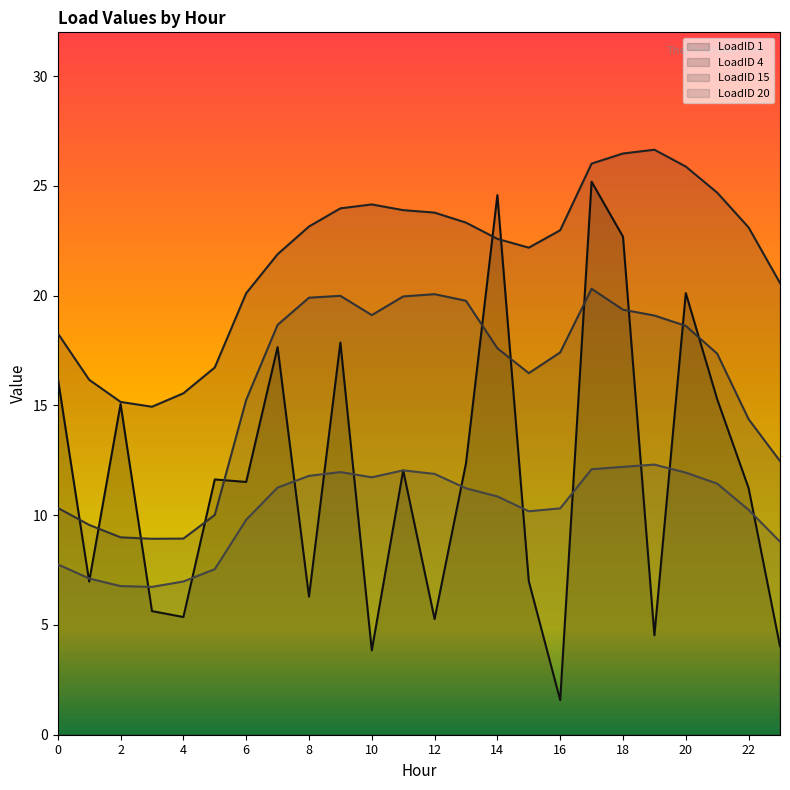

How many interior local peaks does the LoadID 1 series have?

8